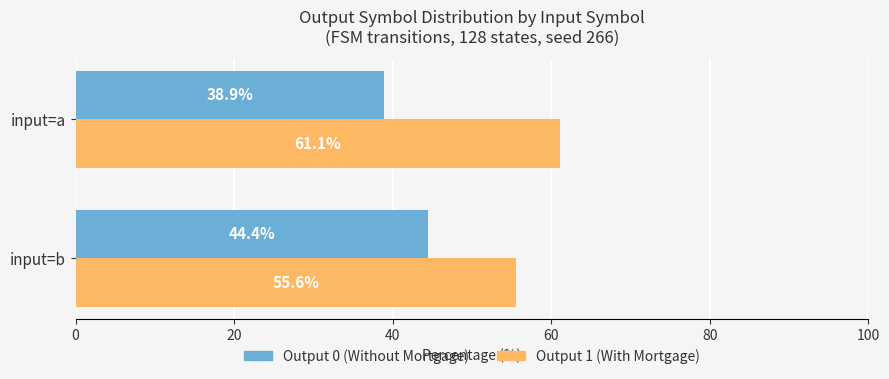

What is the highest value of the Output 0 (Without Mortgage) series?

44.4